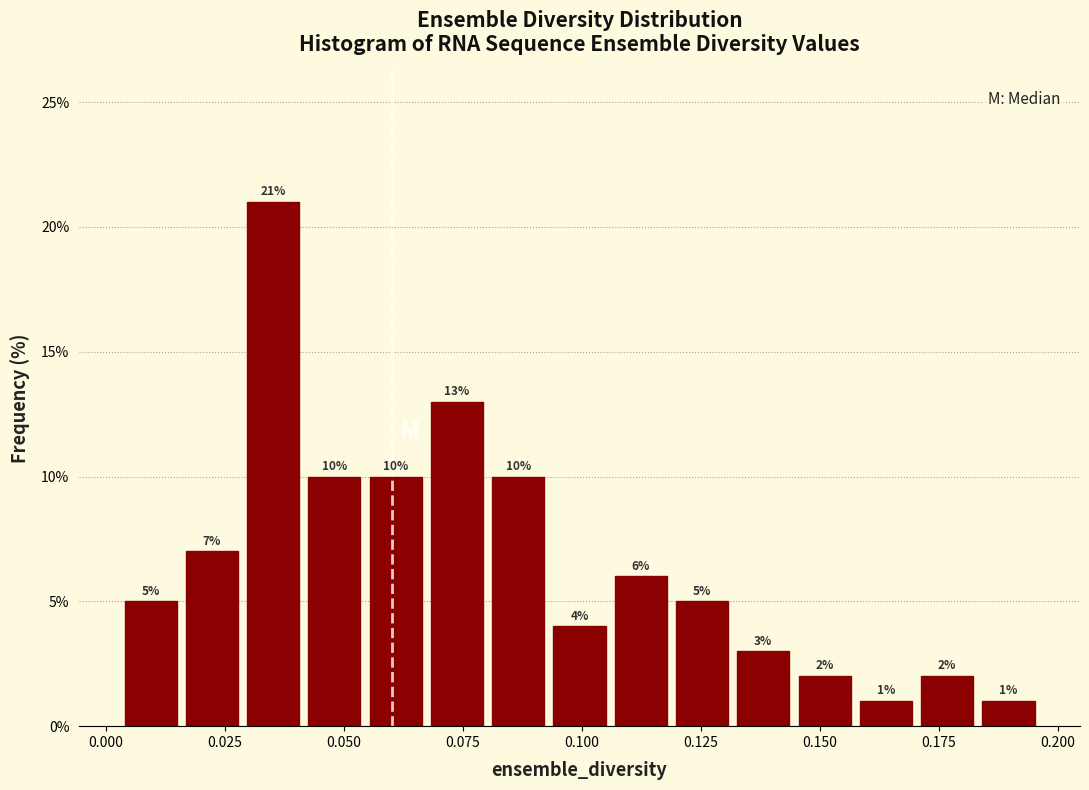

Read against the x-axis, roughly where is the centre of the tallest bar?

0.035